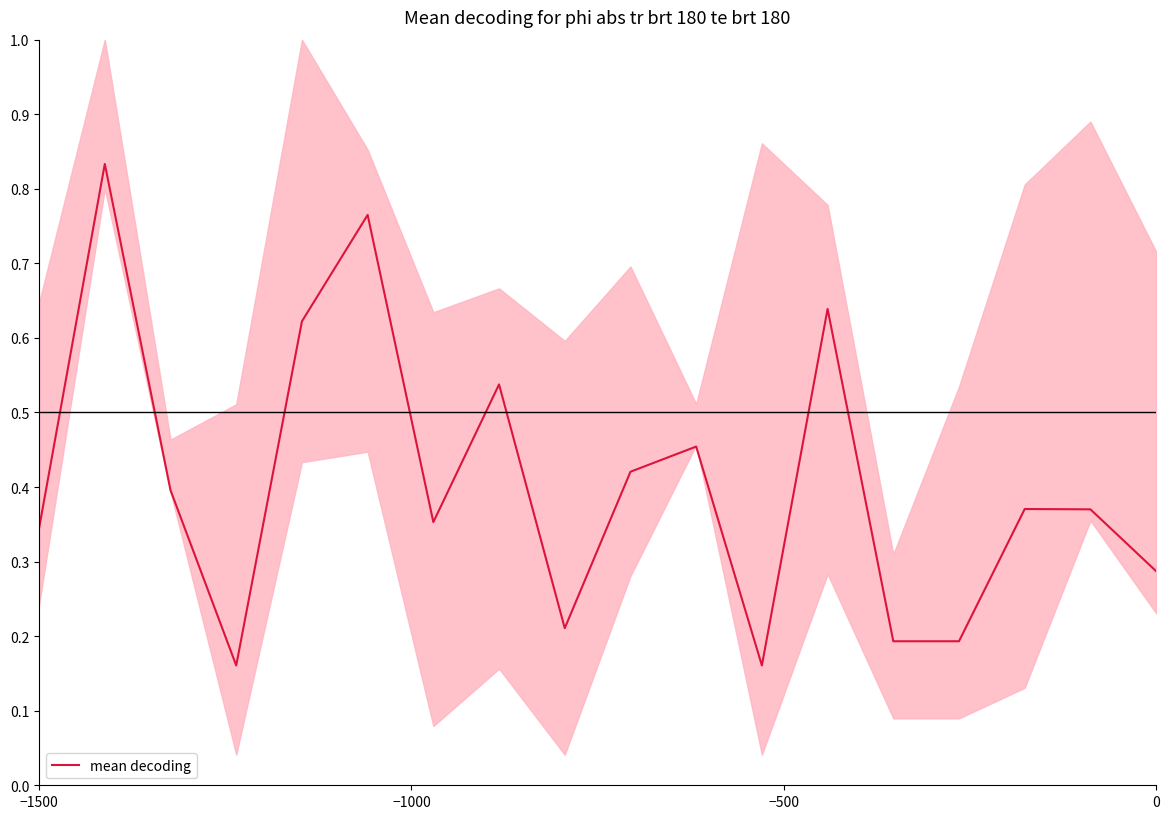

How many values are between 0 and 1?

18